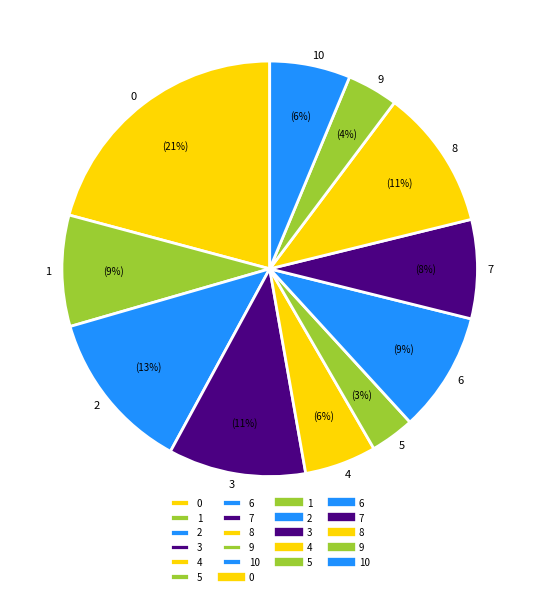

How many slices are in this pie chart?

11